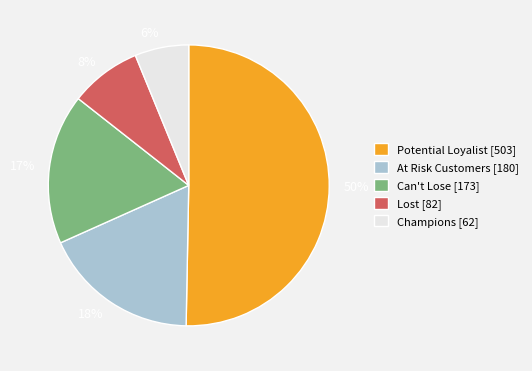

Does 18% represent more than half of the total?

No